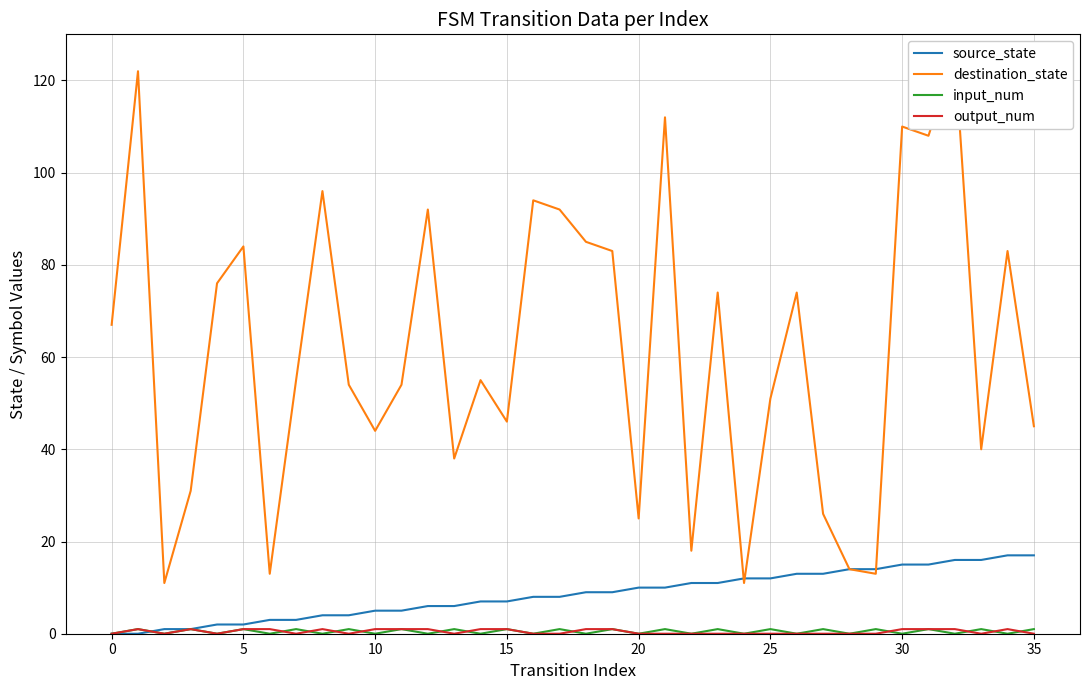

Is it true that source_state equals 12 at 15?

False